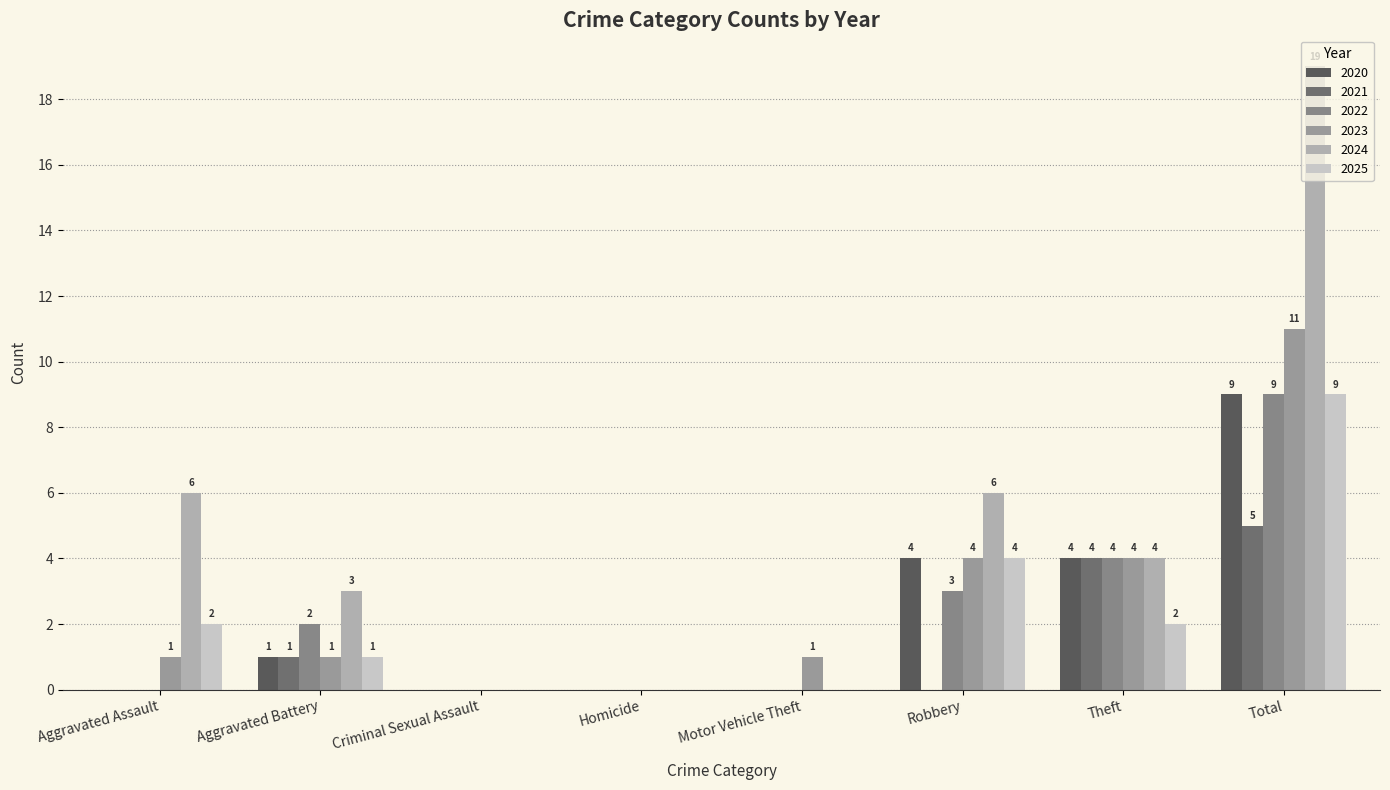

How many positive values does the 2024 series have?

5